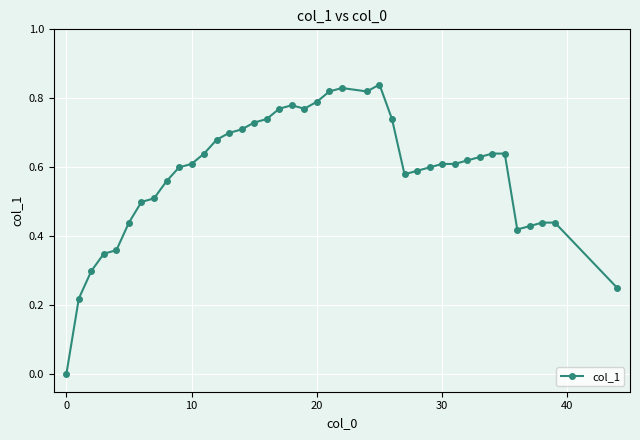

What is the sum of all values?

23.3